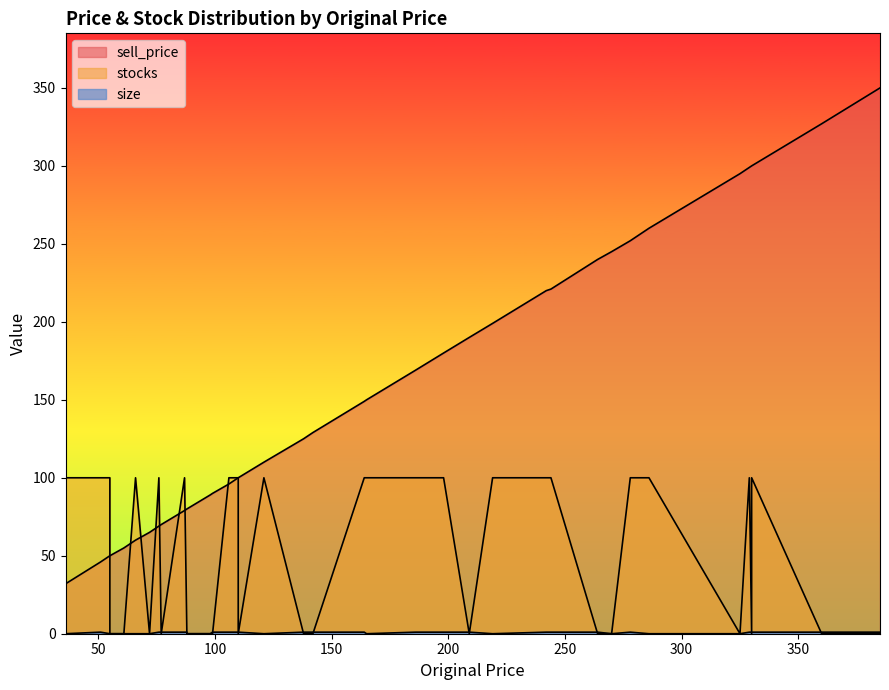

Which series ends up on top after the final intersection of stocks and sell_price?

sell_price